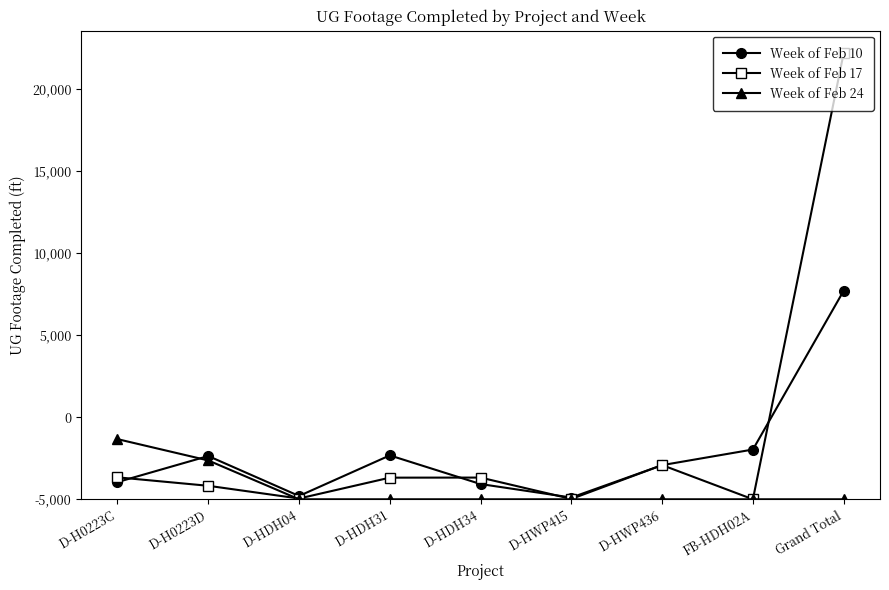

Is this an area chart (filled region under the line)?

No